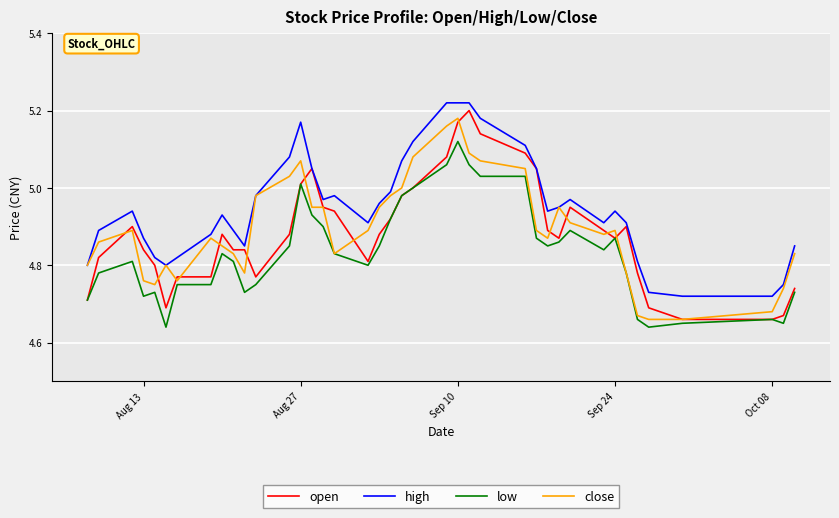

True or false: low and high intersect in this chart.

False